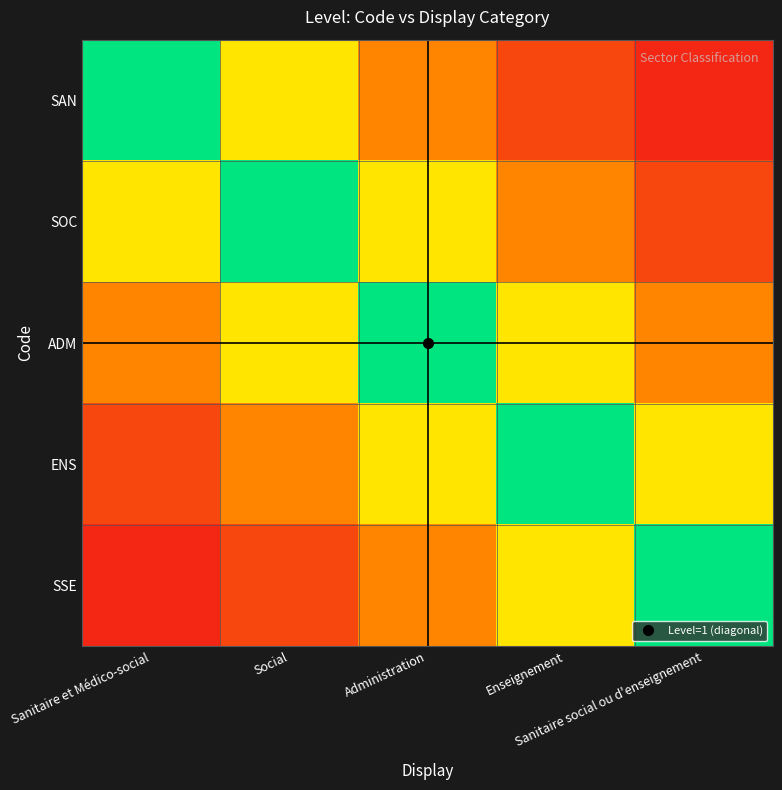

Reading left to right, what are all the values shown in this chart?

SAN: Sanitaire et Médico-social=1.0	Social=0.6	Administration=0.3	Enseignement=0.1	Sanitaire social ou d'enseignement=0.1
SOC: Sanitaire et Médico-social=0.6	Social=1.0	Administration=0.6	Enseignement=0.3	Sanitaire social ou d'enseignement=0.1
ADM: Sanitaire et Médico-social=0.3	Social=0.6	Administration=1.0	Enseignement=0.6	Sanitaire social ou d'enseignement=0.3
ENS: Sanitaire et Médico-social=0.1	Social=0.3	Administration=0.6	Enseignement=1.0	Sanitaire social ou d'enseignement=0.6
SSE: Sanitaire et Médico-social=0.1	Social=0.1	Administration=0.3	Enseignement=0.6	Sanitaire social ou d'enseignement=1.0